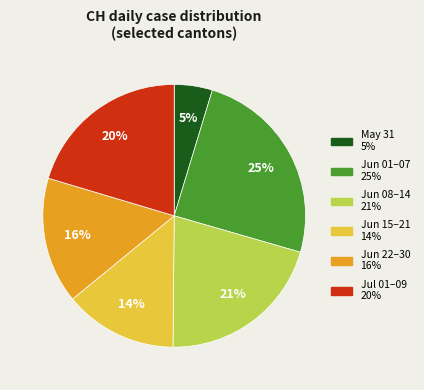

To the nearest percent, what is the average slice percentage?

17%